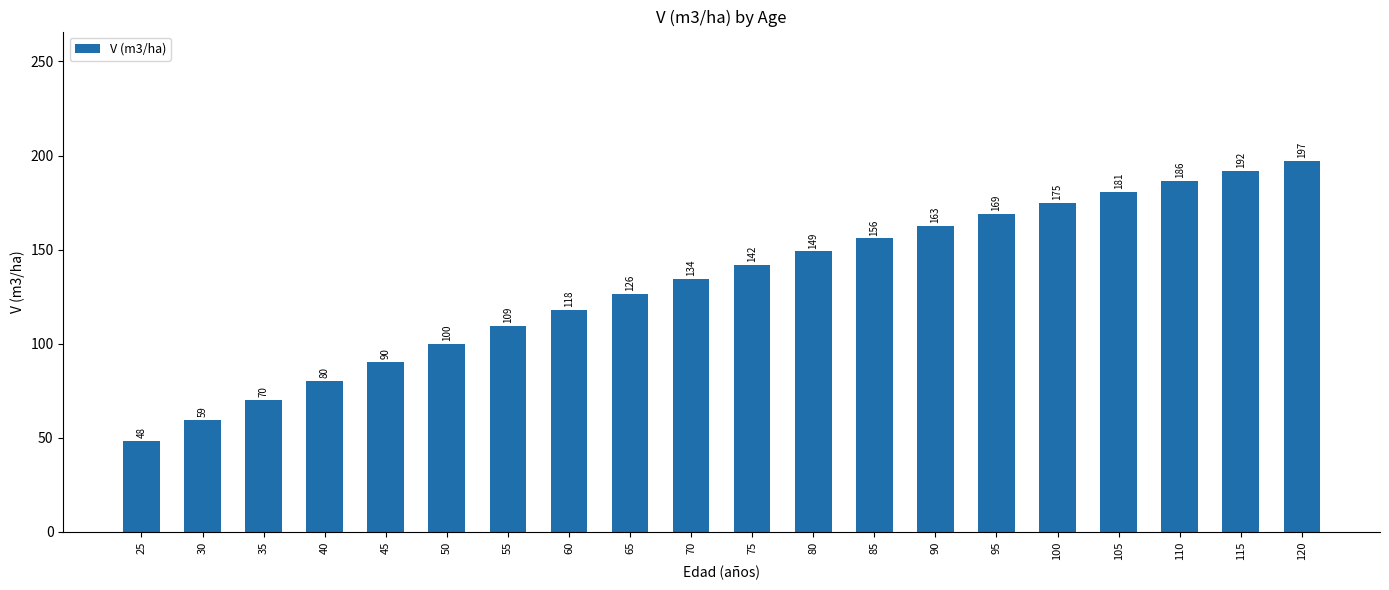

Is it true that the value at 105 is 180.8?

True